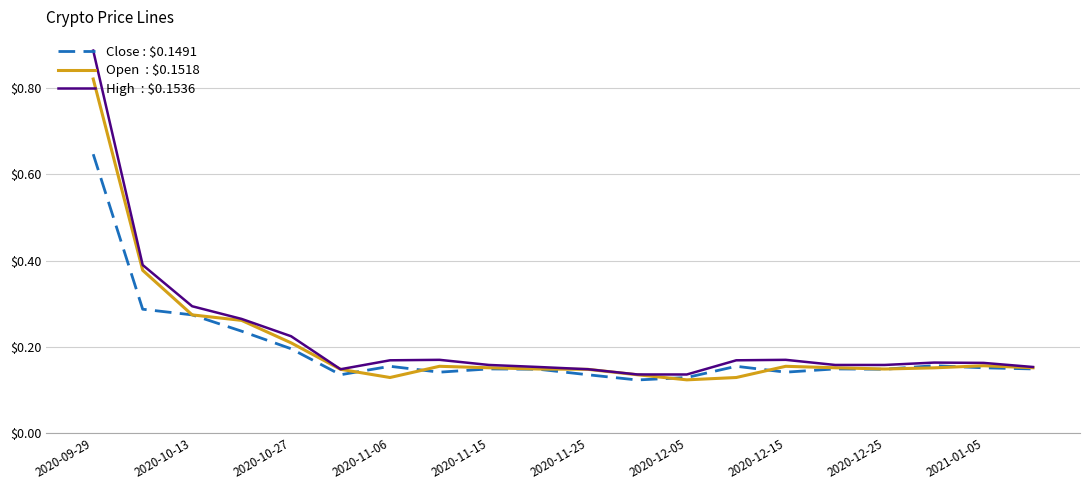

The High  : $0.1536 series shows 0.2 at 15. True or false?

True